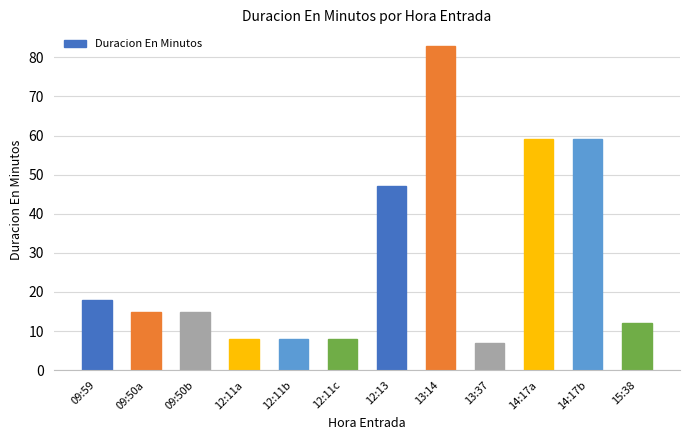

The chart shows a value of 8 at 12:11b. True or false?

True